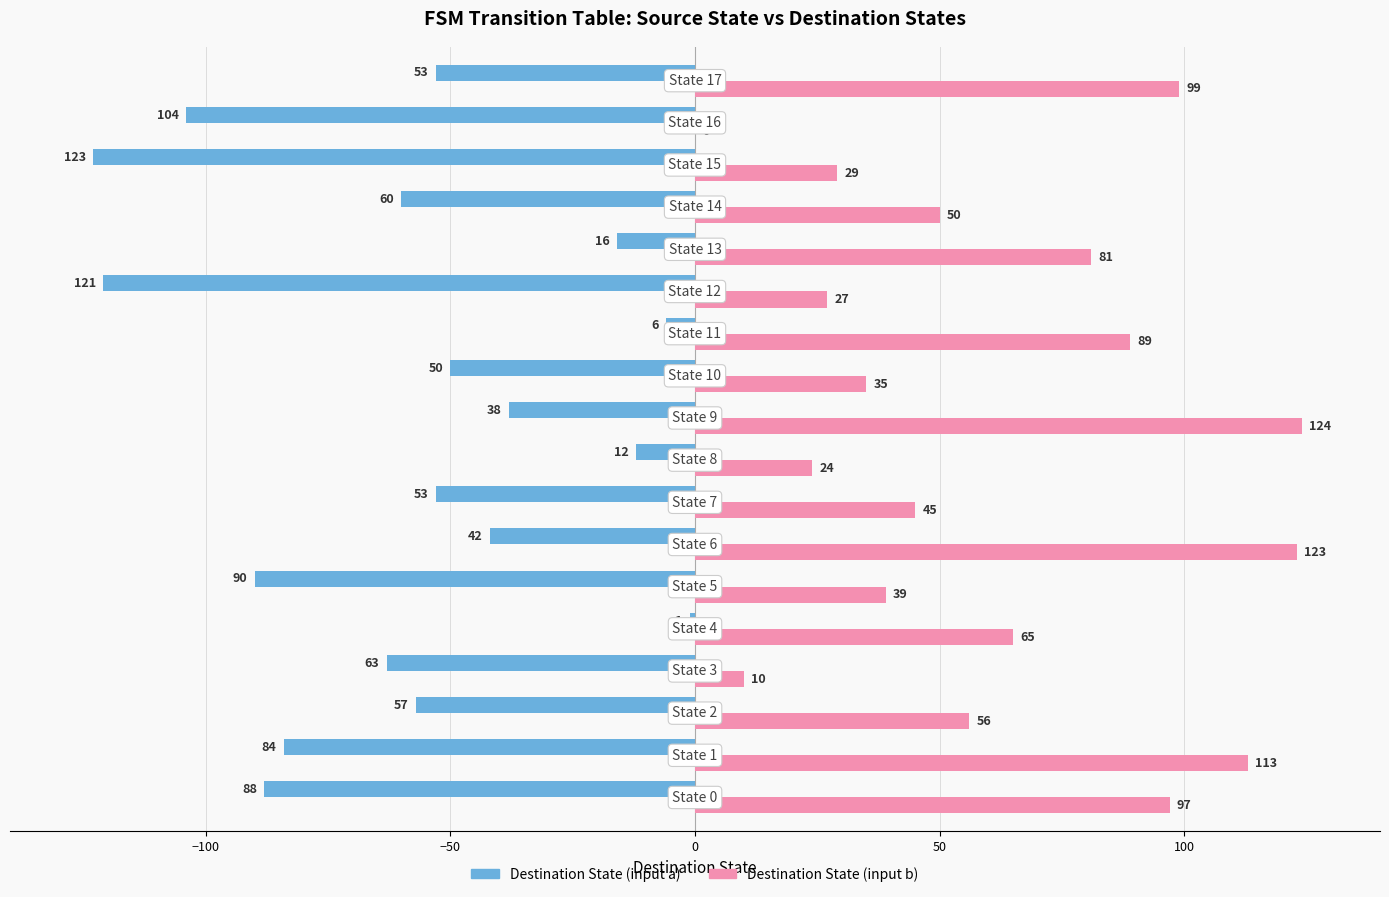

What is the sum of all Destination State (input b) values?

1106